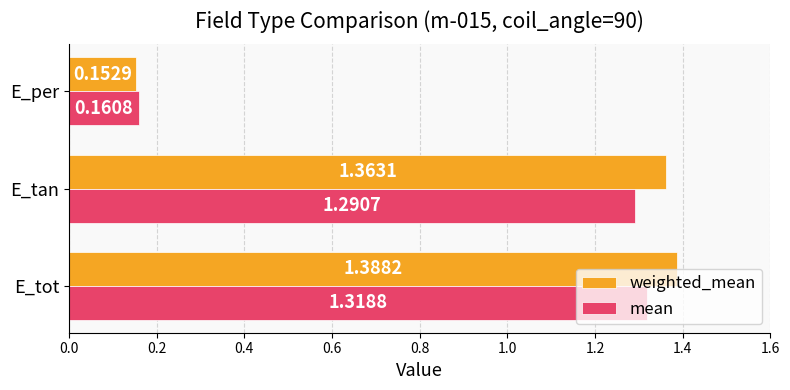

How many values in the mean series exceed 1?

2